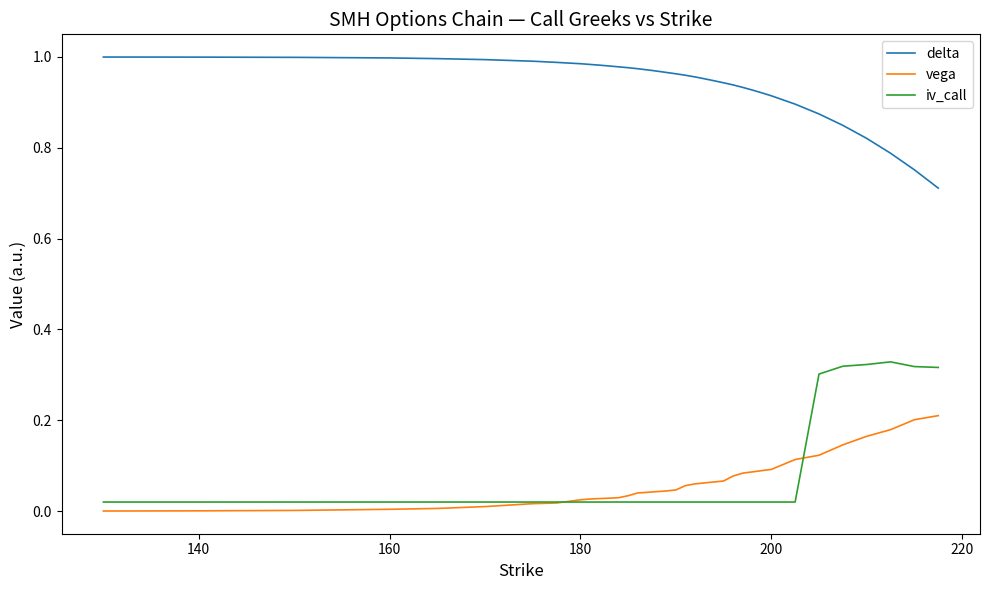

Is this an area chart (filled region under the line)?

No